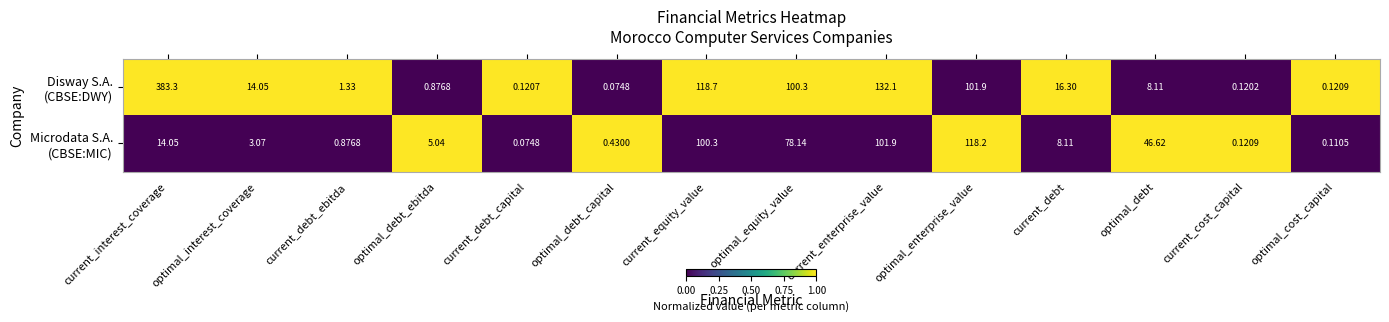

What is the maximum value shown in the chart?

383.3